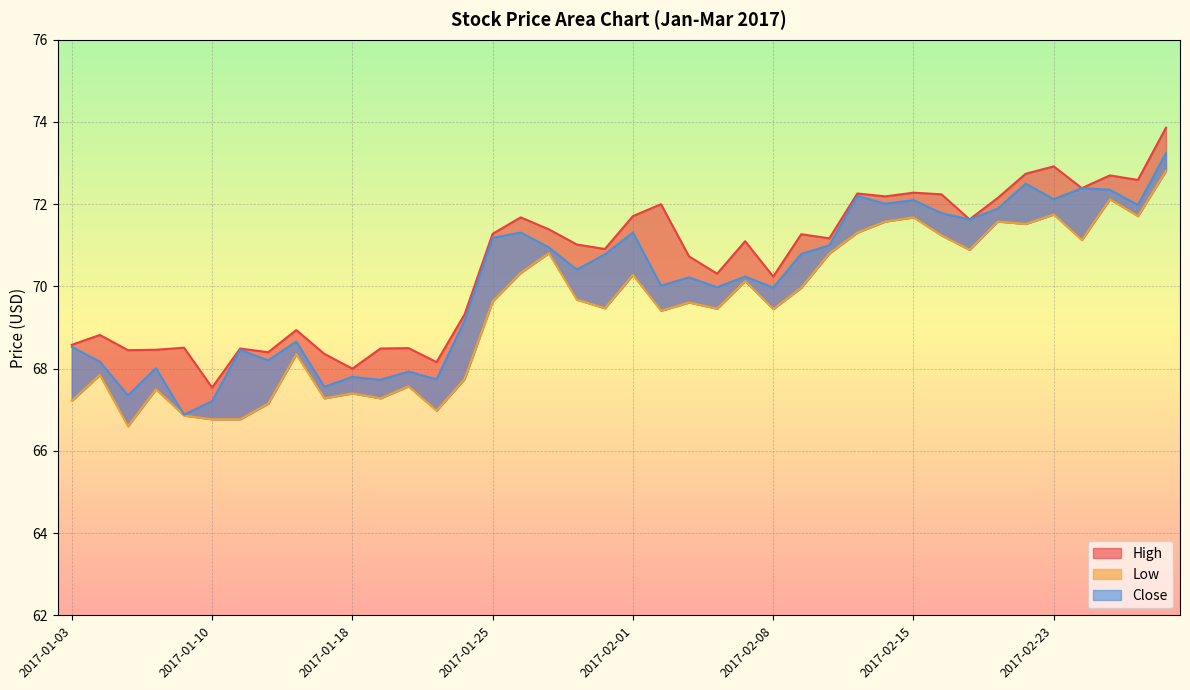

What is the difference between the highest and lowest values at 2017-01-10?

0.8